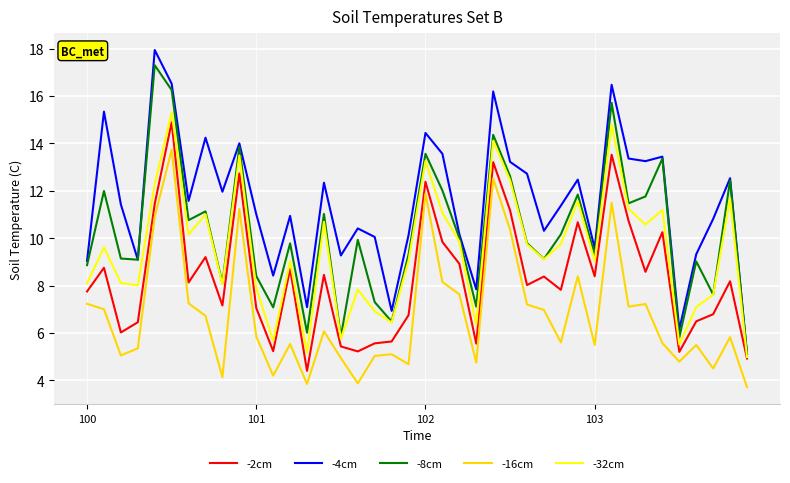

List the series in order of their peak value, highest first.

-4cm, -8cm, -32cm, -2cm, -16cm